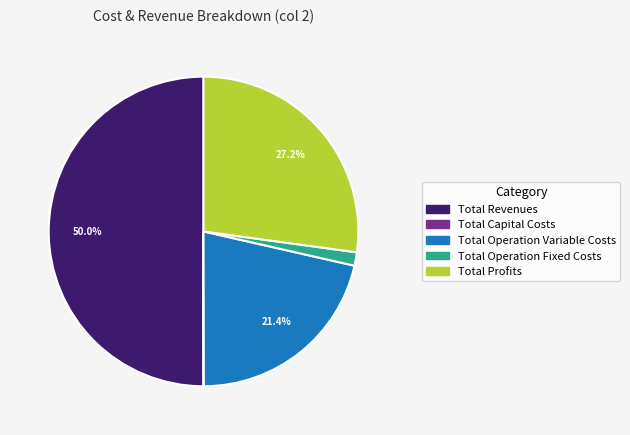

Combined, do Total Operation Fixed Costs and Total Profits account for over 50%?

No